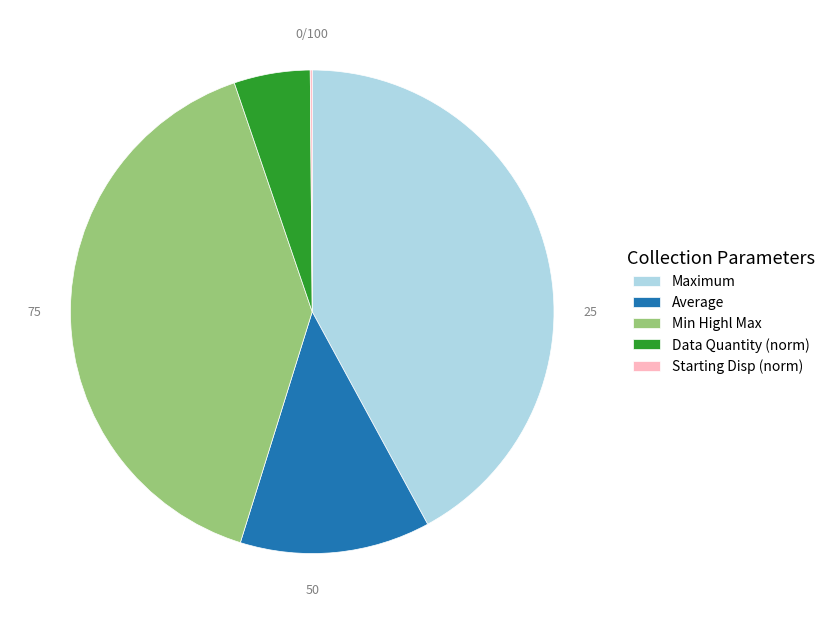

Which has a higher value, Average or Min Highl Max?

Min Highl Max